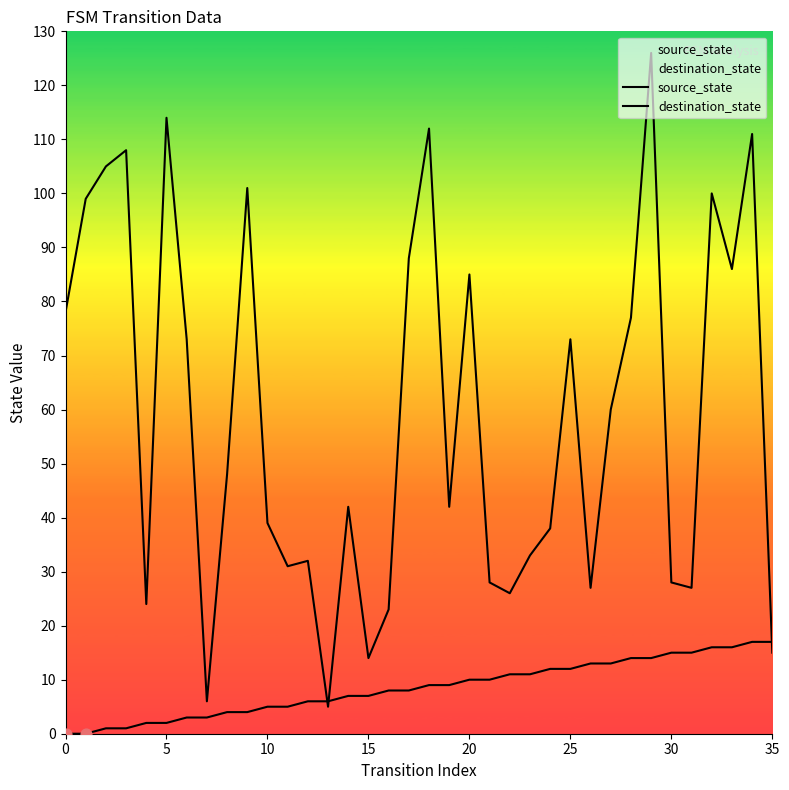

Which series reaches the maximum Y coordinate?

destination_state